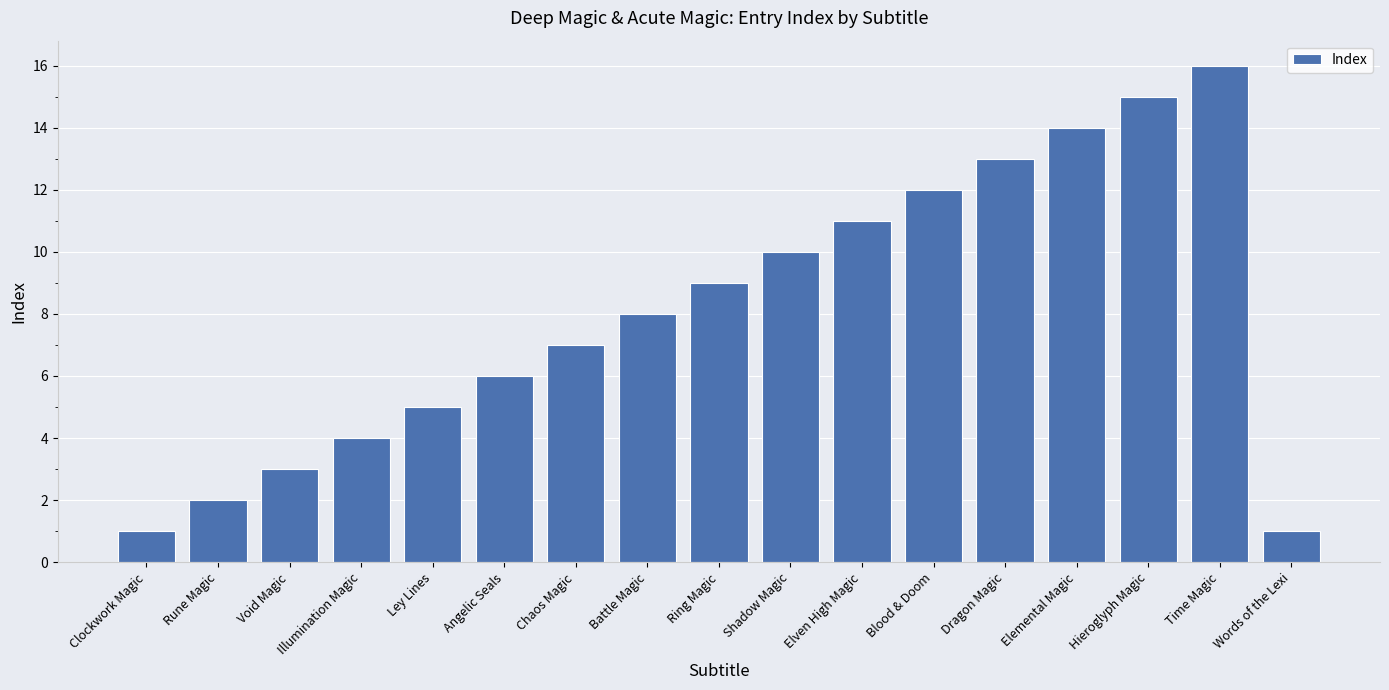

How many data points does each series have?

17